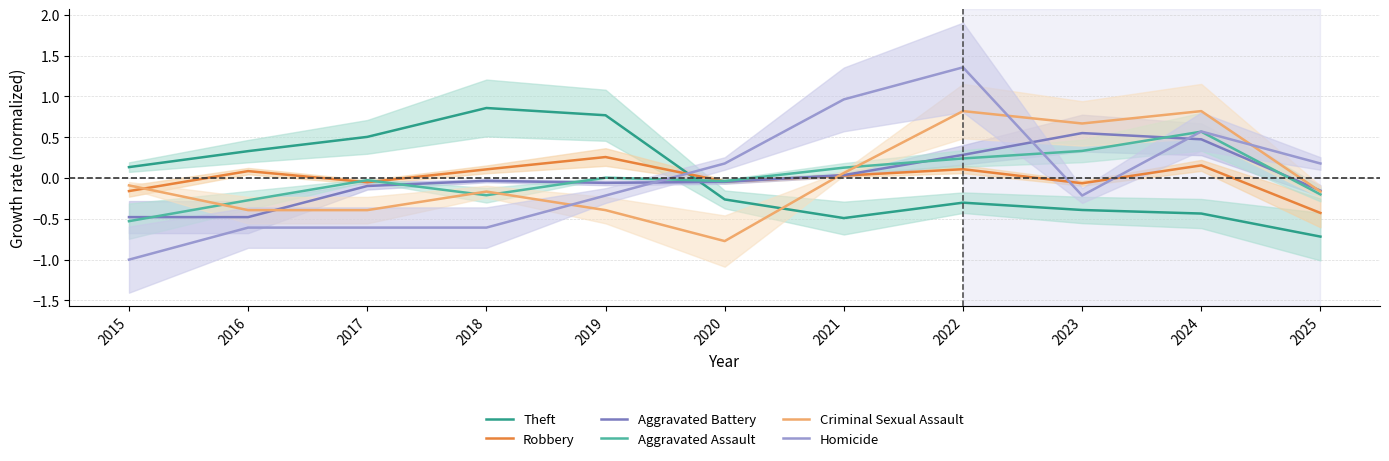

How many positive values does the Theft series have?

5